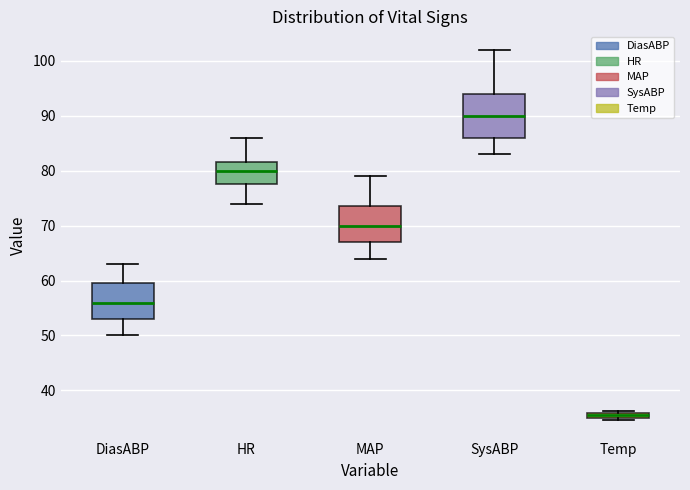

Comparing the boxes themselves (not the whiskers), which one is the tallest?

SysABP